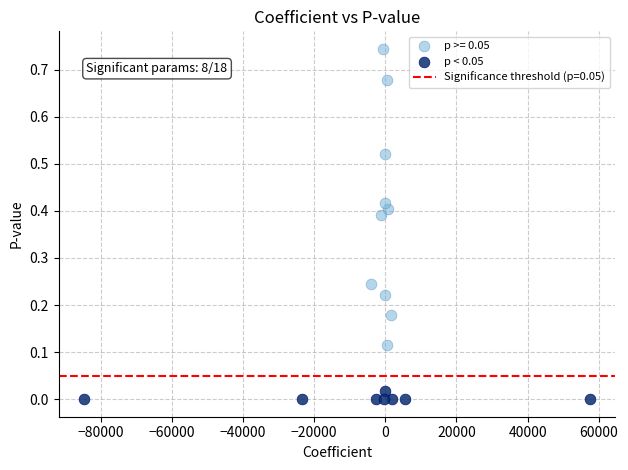

Which series reaches the maximum Y coordinate?

p >= 0.05